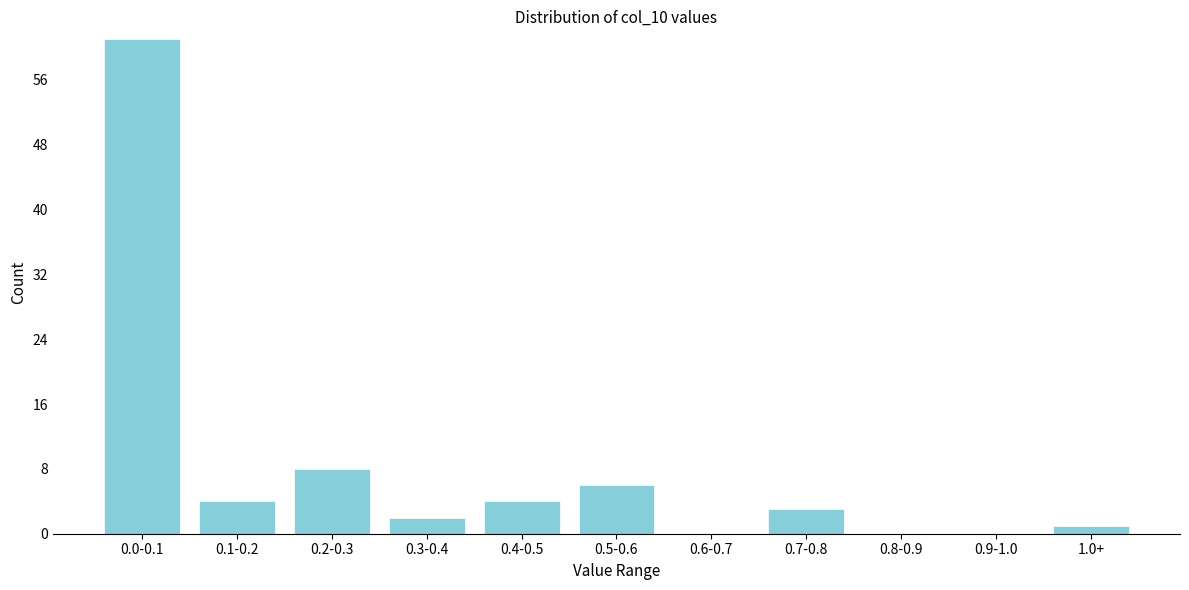

Reading left to right, what are all the values shown in this chart?

0.0-0.1=61	0.1-0.2=4	0.2-0.3=8	0.3-0.4=2	0.4-0.5=4	0.5-0.6=6	0.6-0.7=0	0.7-0.8=3	0.8-0.9=0	0.9-1.0=0	1.0+=1